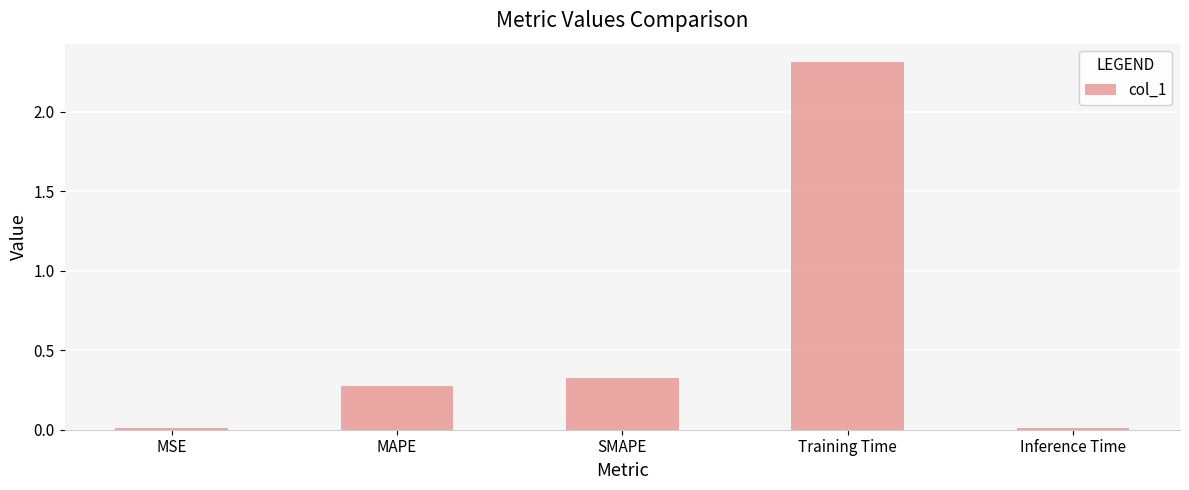

The chart shows a value of 1.3 at Training Time. True or false?

False